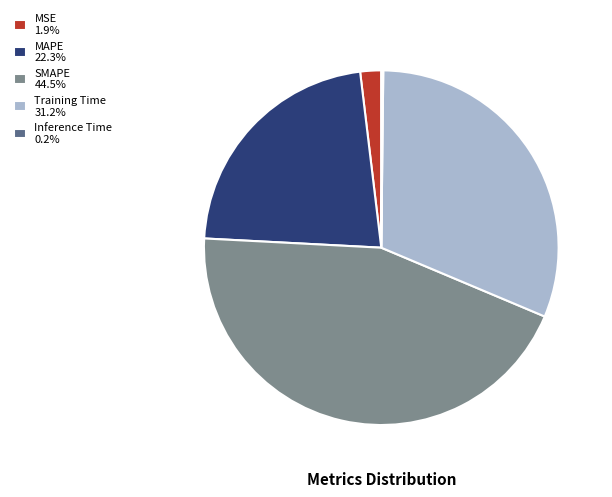

What is the ratio of the value at SMAPE 44.5% to the value at Training Time 31.2%?

1.4